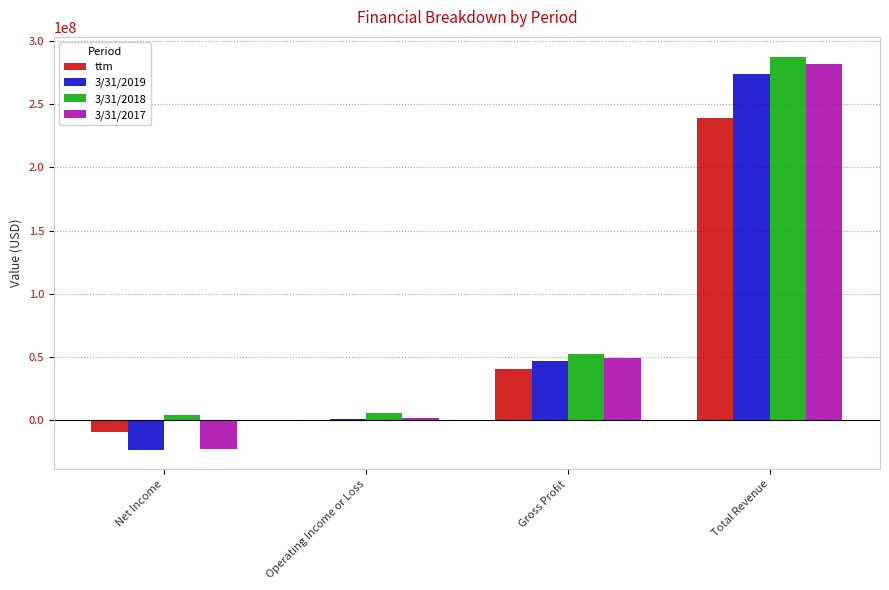

Which series has the largest range (max minus min)?

3/31/2017